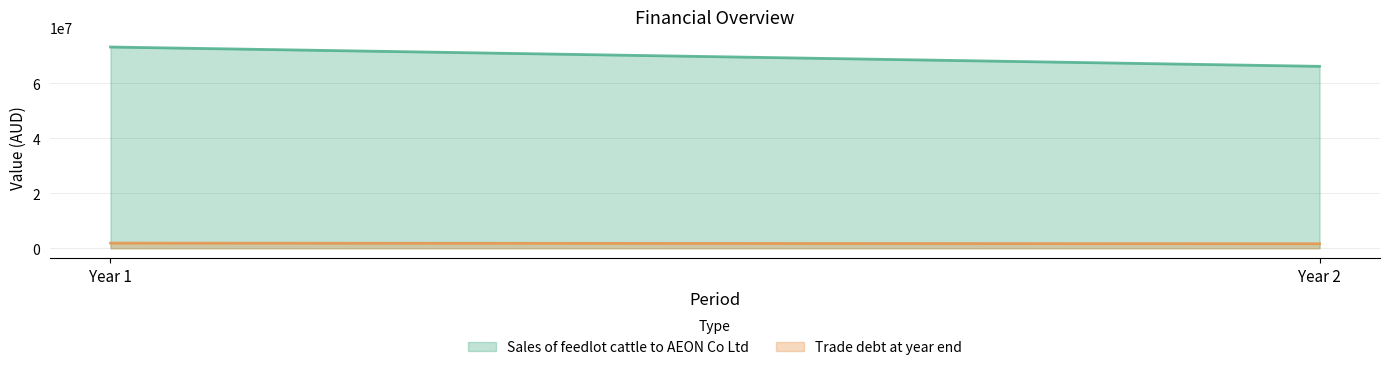

What is the value of the Sales of feedlot cattle to AEON Co Ltd point at the 2nd from the left?

66178828